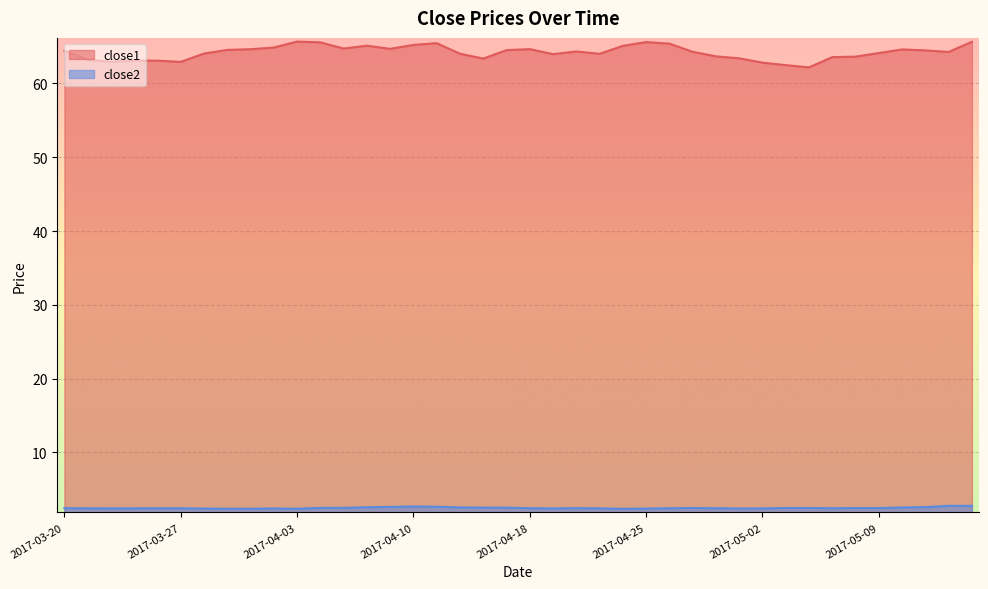

Which series has the largest total across all categories?

close1